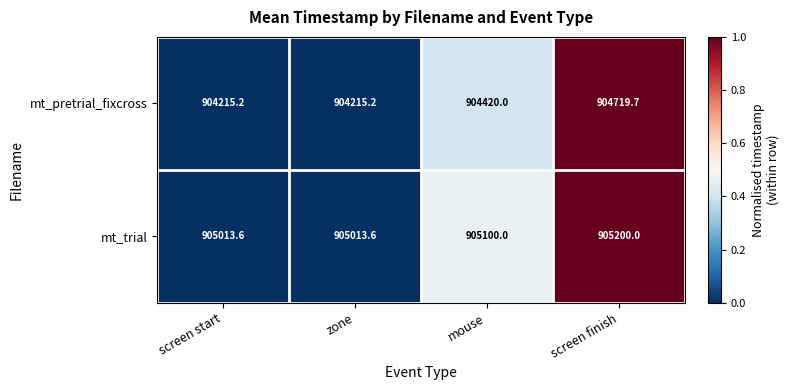

Which series changed the most between mouse and screen finish?

mt_pretrial_fixcross